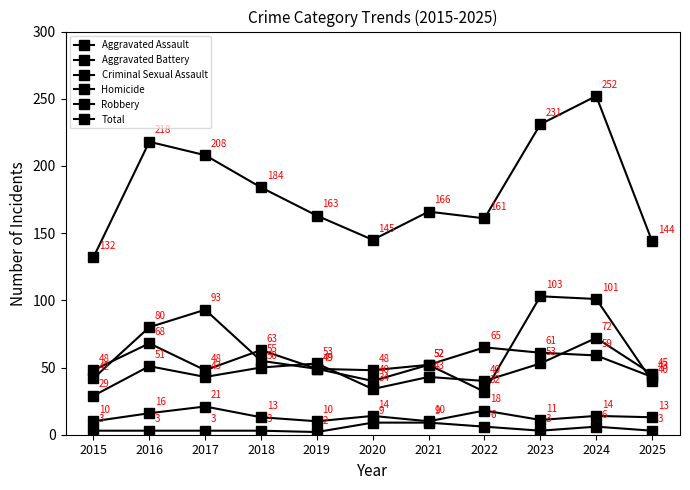

The value of Robbery at 2025 is 40. True or false?

True